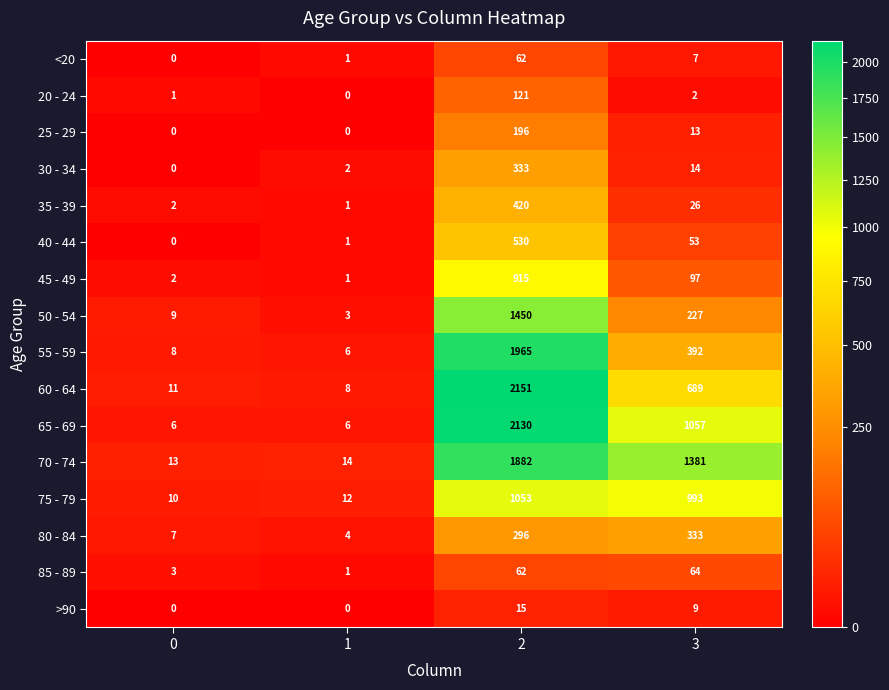

What is the difference between the 35 - 39 values at 2 and 0?

418